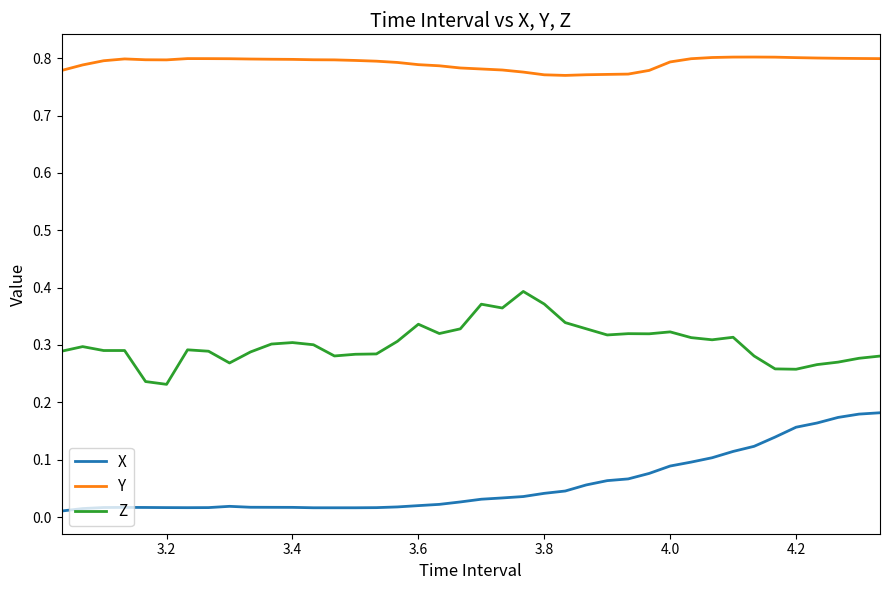

List the series in order of their peak value, lowest first.

X, Z, Y